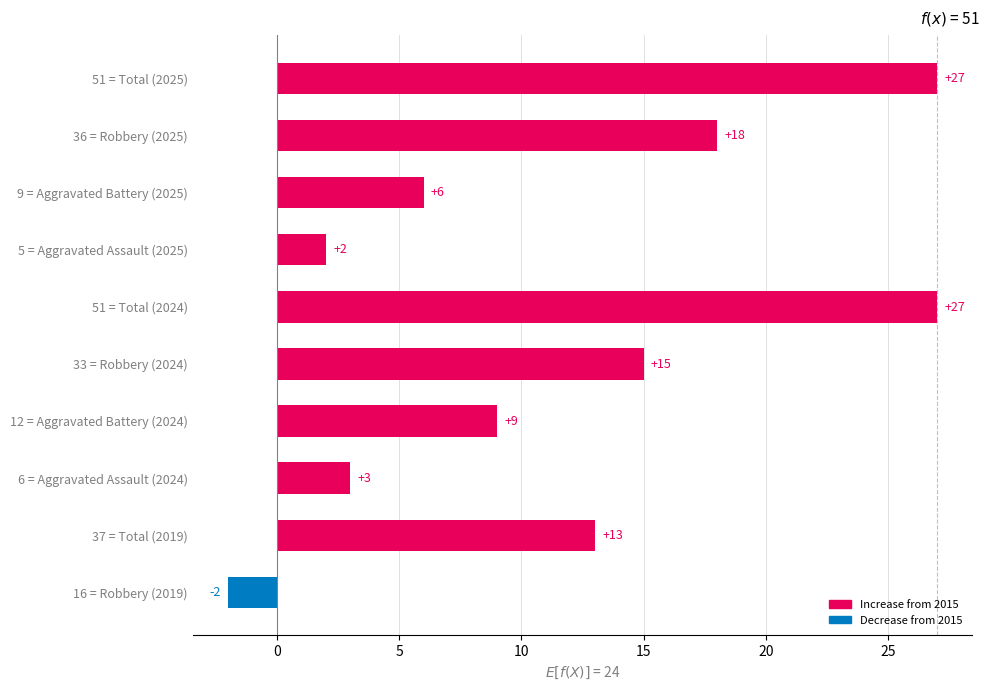

True or false: the data shows 27 at 51 = Total (2025).

True